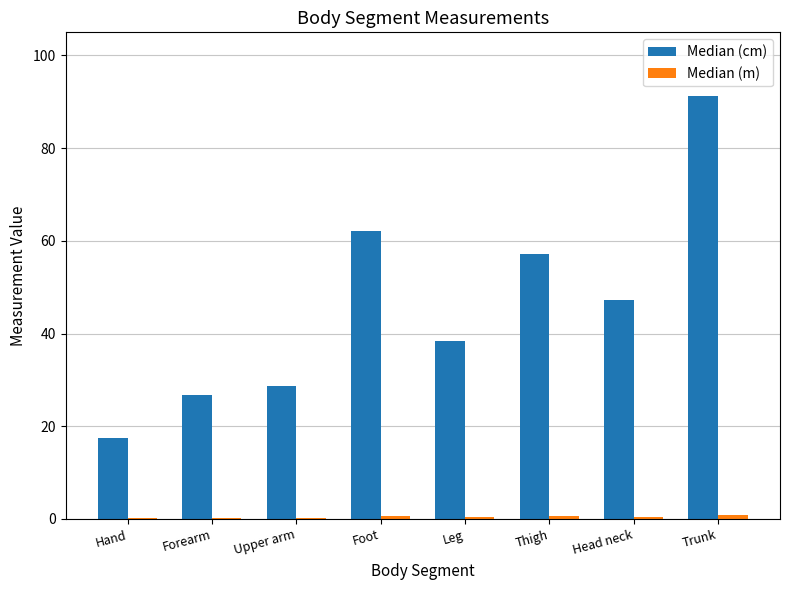

Which series has the largest total across all categories?

Median (cm)